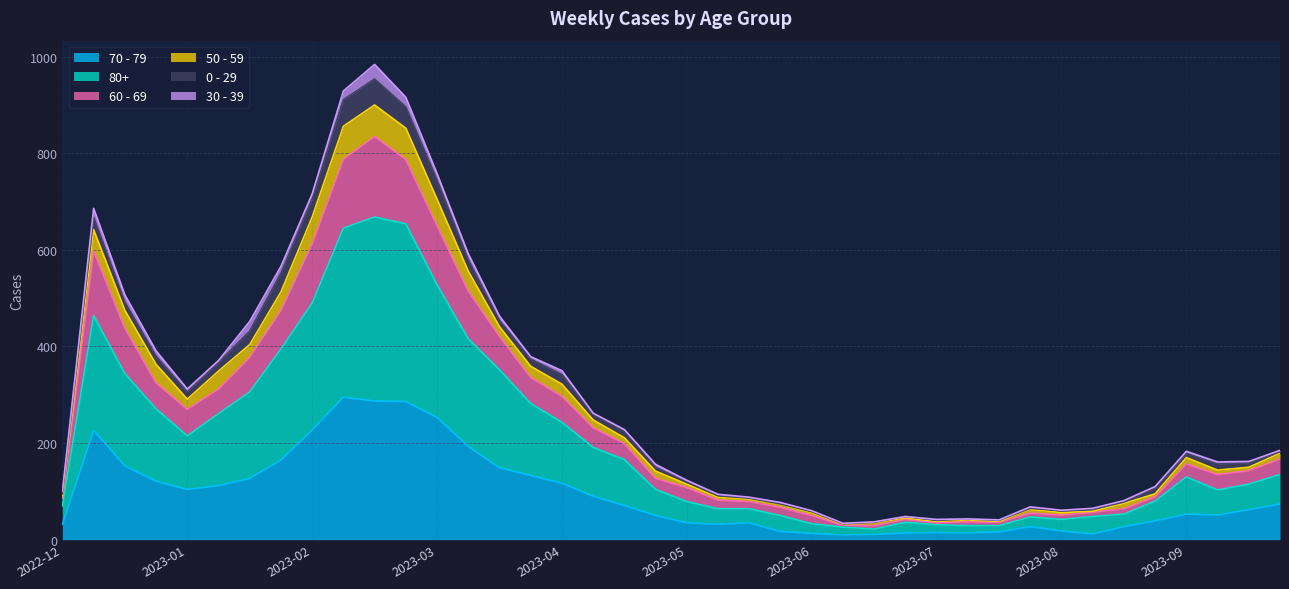

What is the label of the 36th point from the left?

2023-08-28